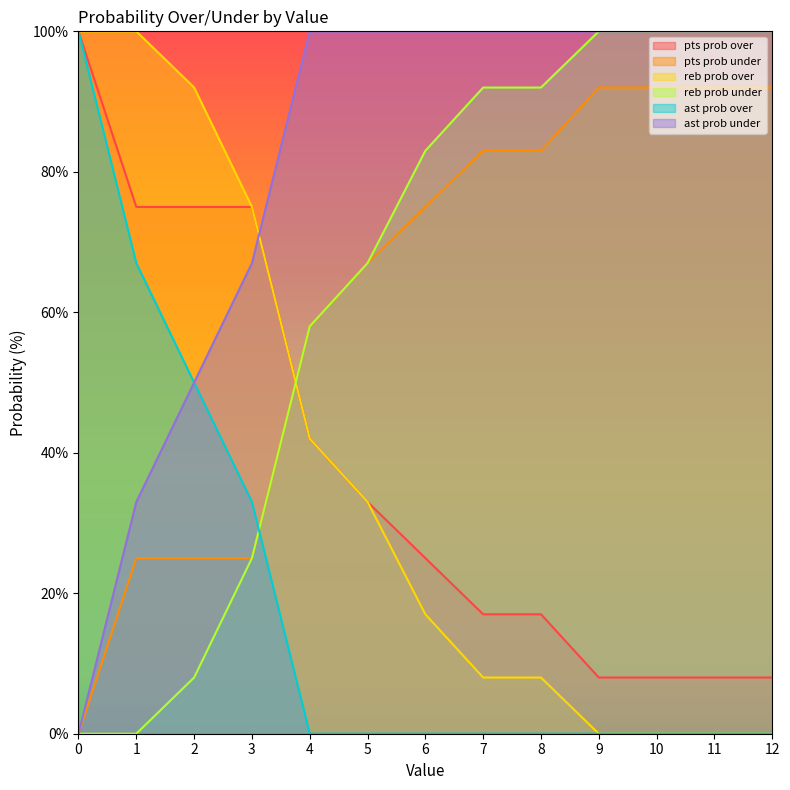

True or false: ast prob over has more than 2 interior local peaks.

False